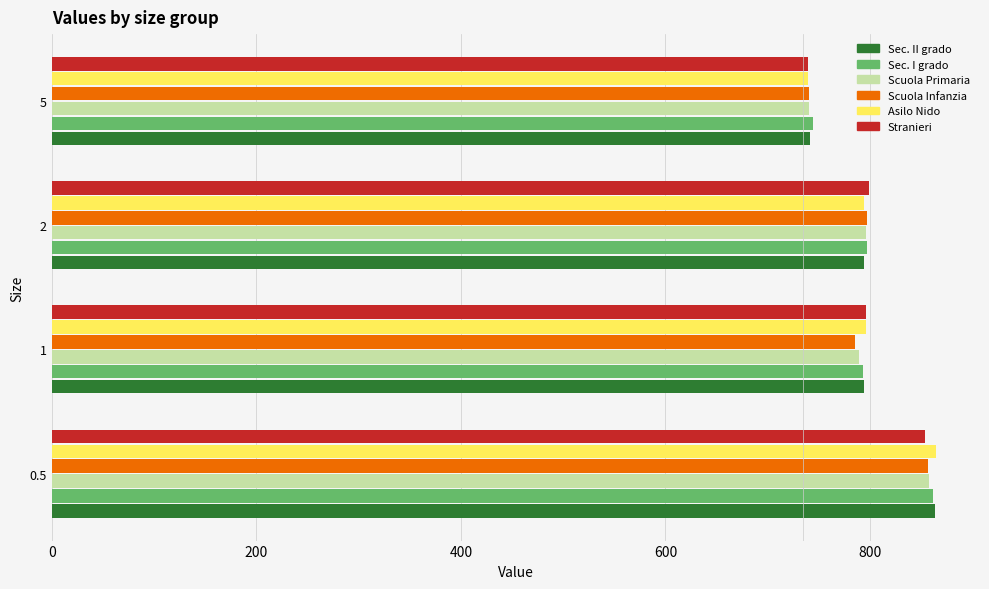

What is the spread (max minus min) of values at 1?

10.4